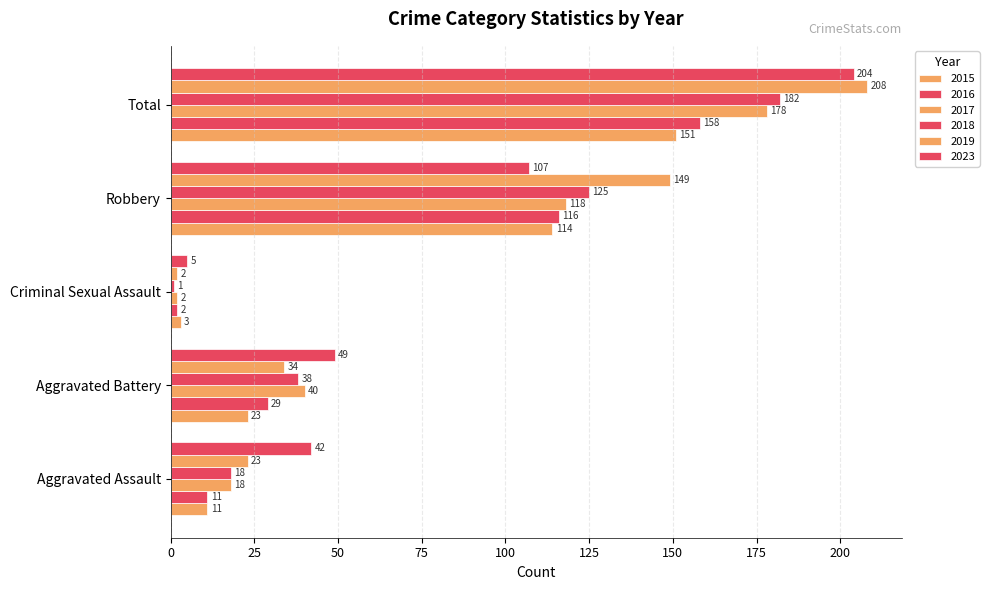

Is it true that 2018 equals 38 at Aggravated Battery?

True